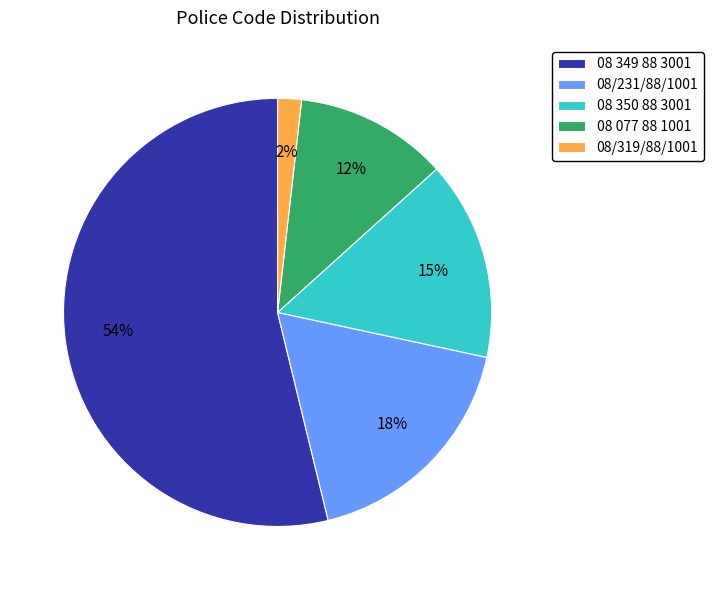

Count the number of slices in the pie.

5